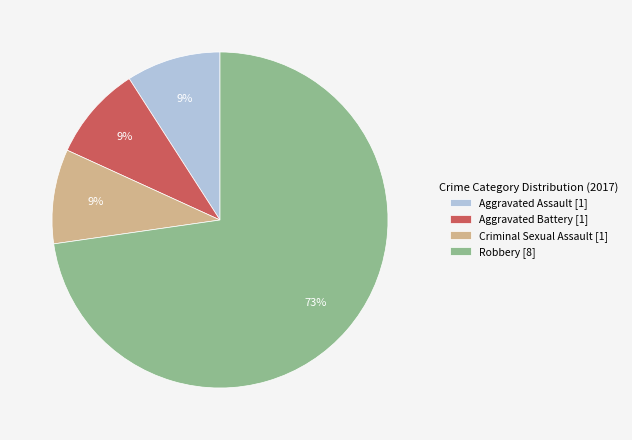

Is it true that Criminal Sexual Assault [1] is 15% of the pie?

False